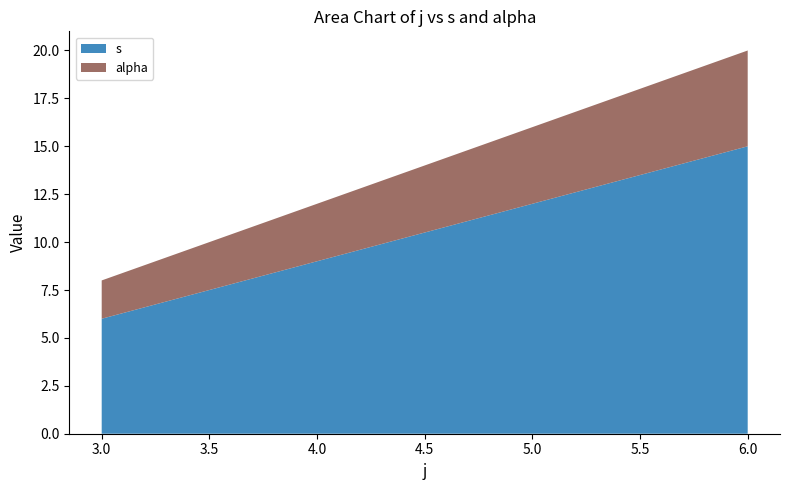

Reading right to left, list the values for the s series.

6.0=15	3.0=6